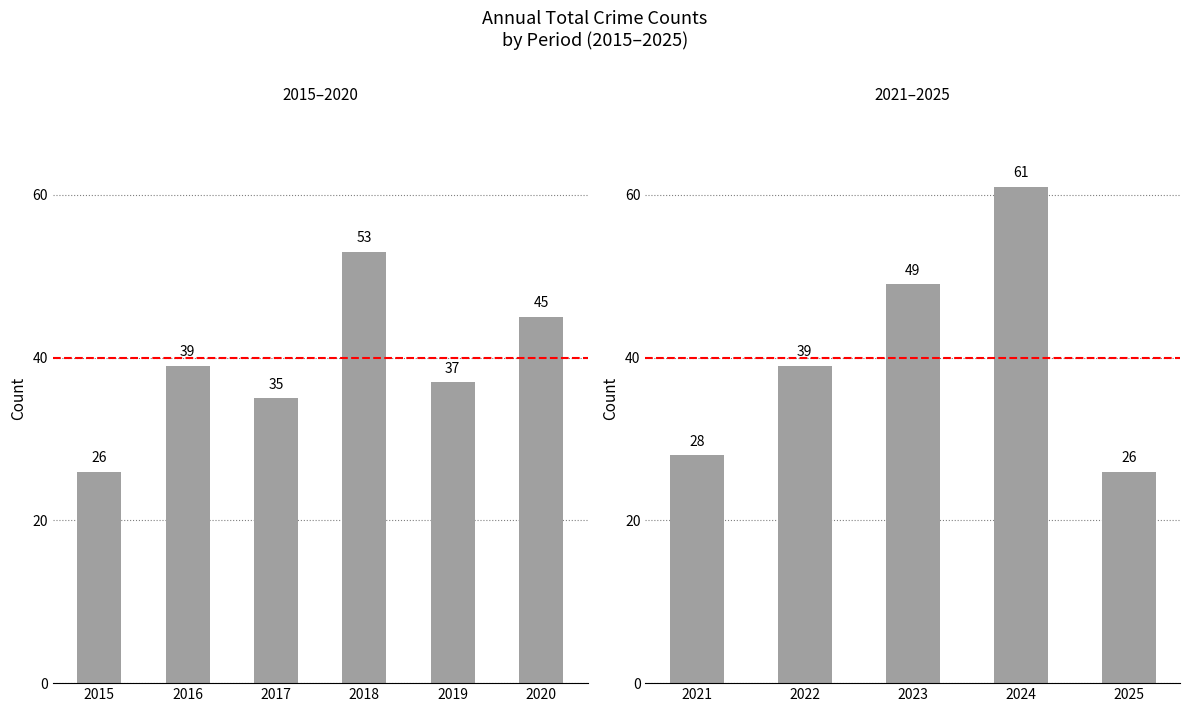

How many groups of bars are there?

11